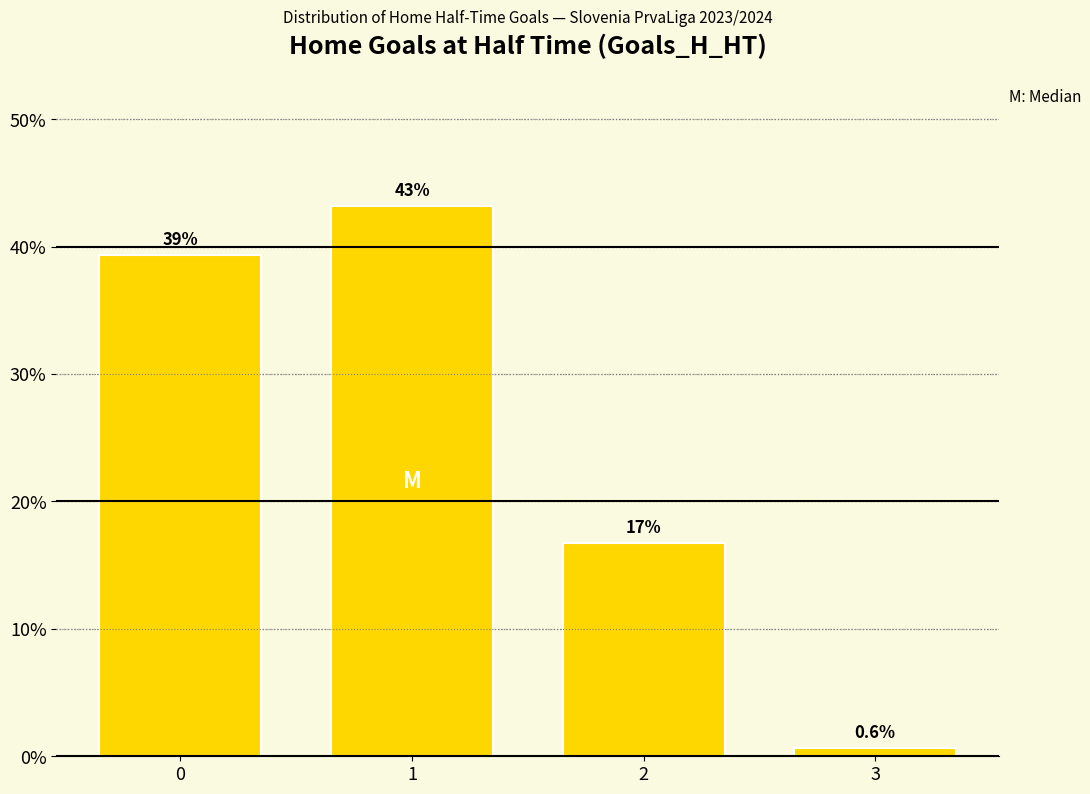

The value at 0 is 24.3. True or false?

False